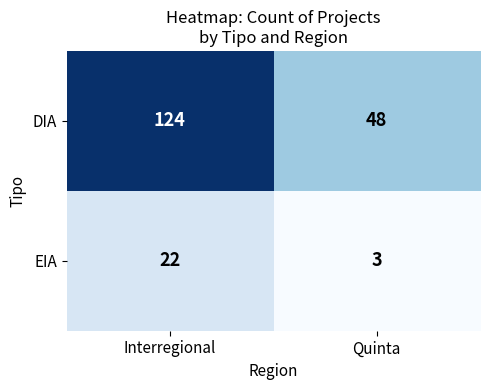

What is the difference between the maximum and minimum values in the DIA series?

76